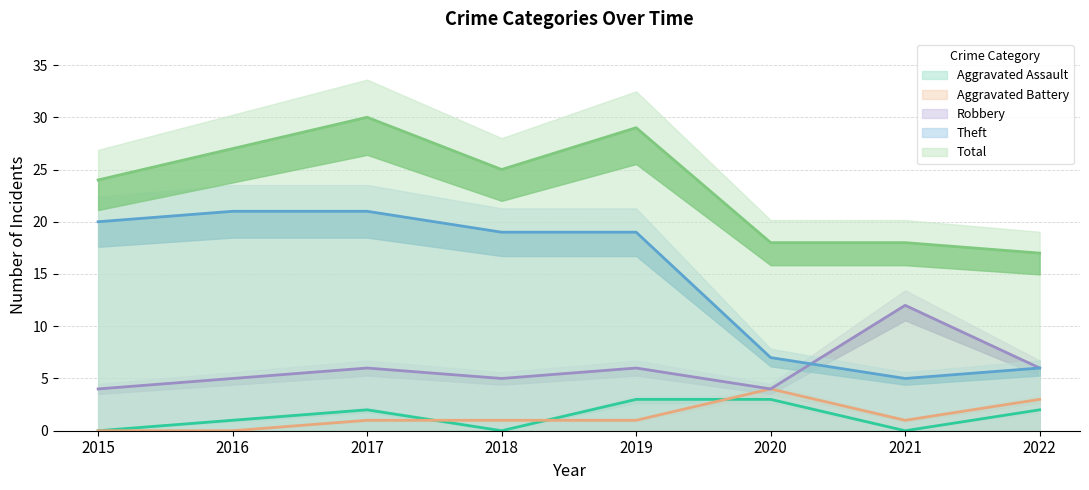

Is it true that Aggravated Assault equals 2 at 2017?

True